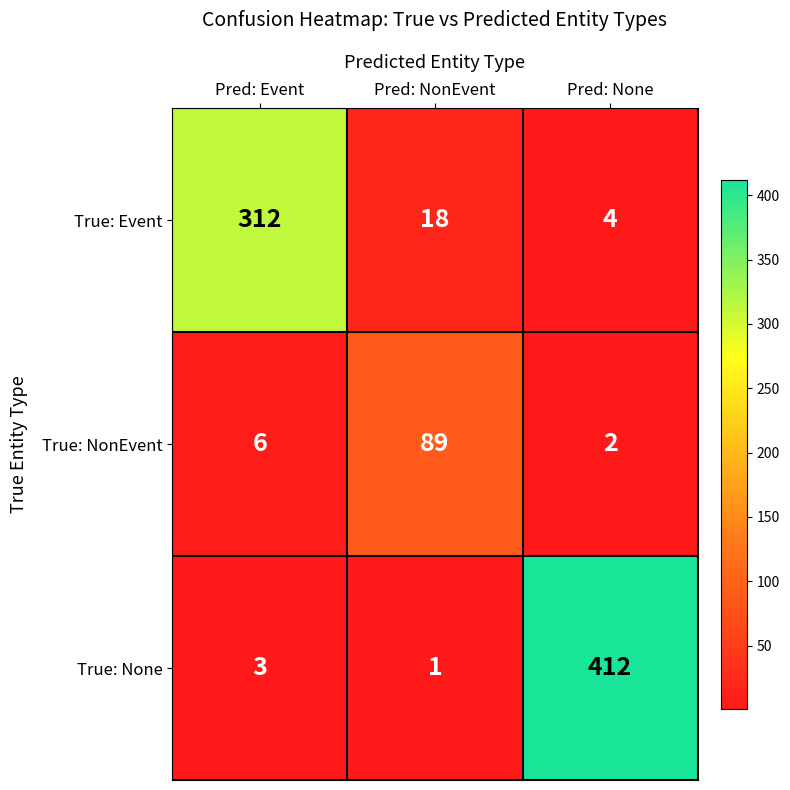

What is the spread (max minus min) of values at Pred: NonEvent?

88